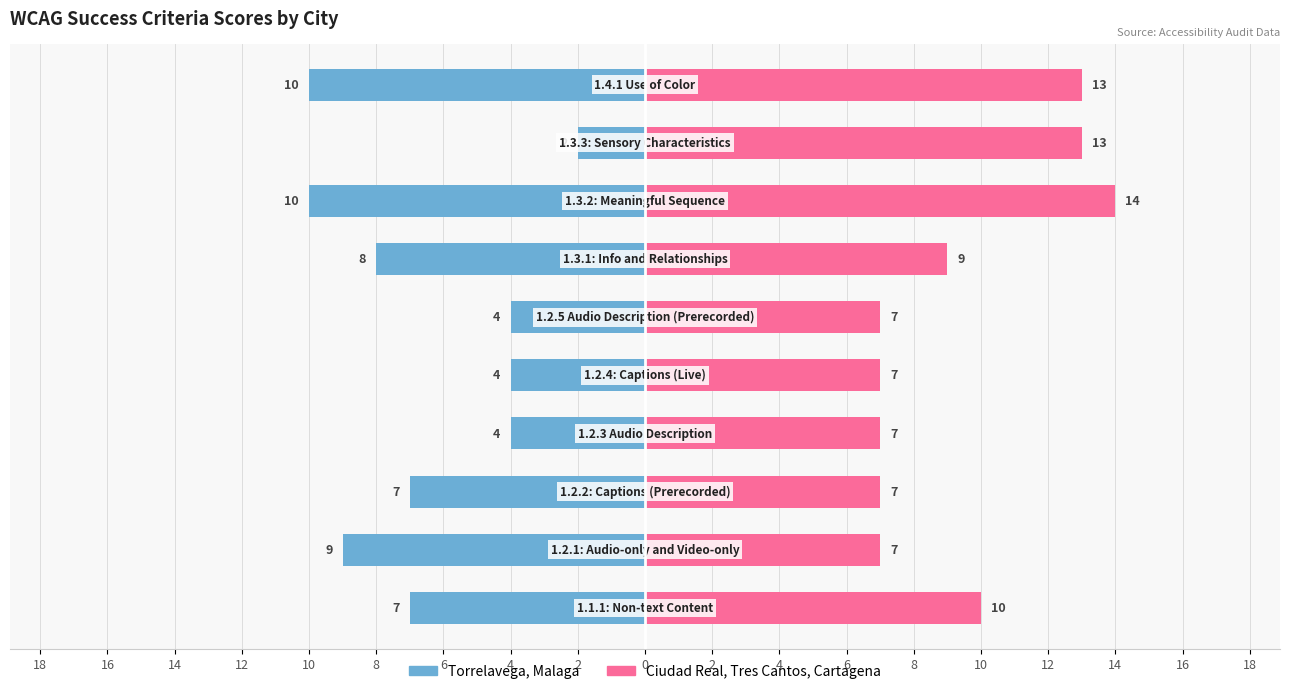

Reading left to right, extract all data points from this chart.

Torrelavega, Malaga: 18=-7	16=-9	14=-7	12=-4	10=-4	8=-4	6=-8	4=-10	2=-2	0=-10
Ciudad Real, Tres Cantos, Cartagena: 18=10	16=7	14=7	12=7	10=7	8=7	6=9	4=14	2=13	0=13